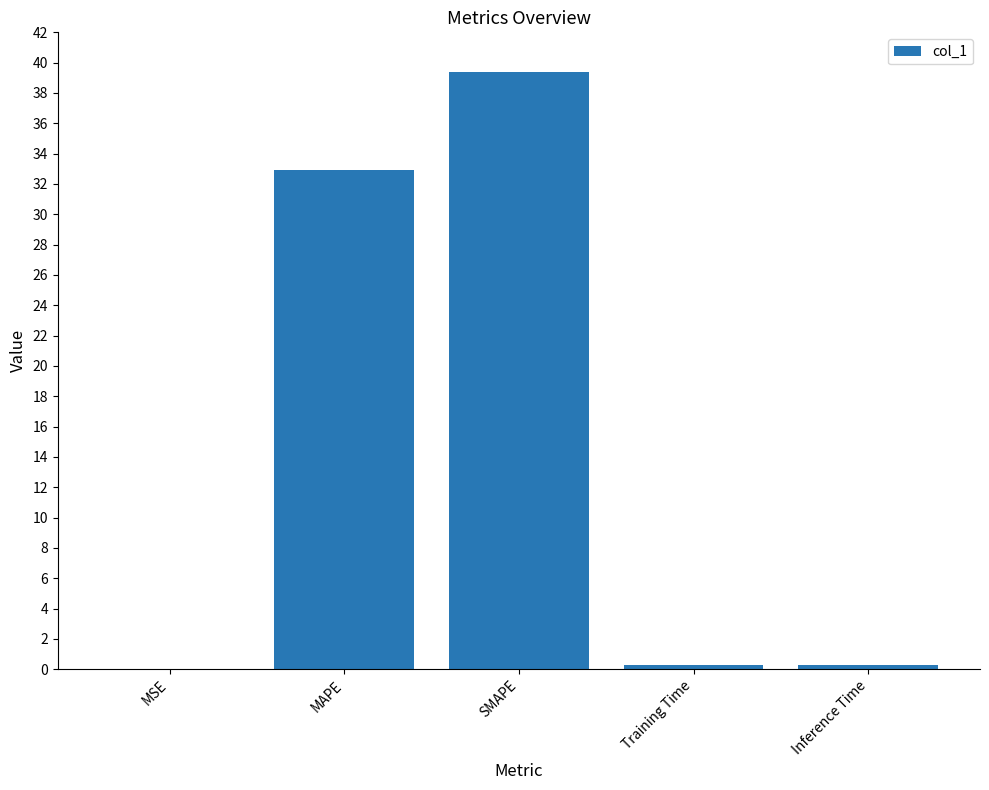

What is the change in value from MSE to Inference Time?

+0.3